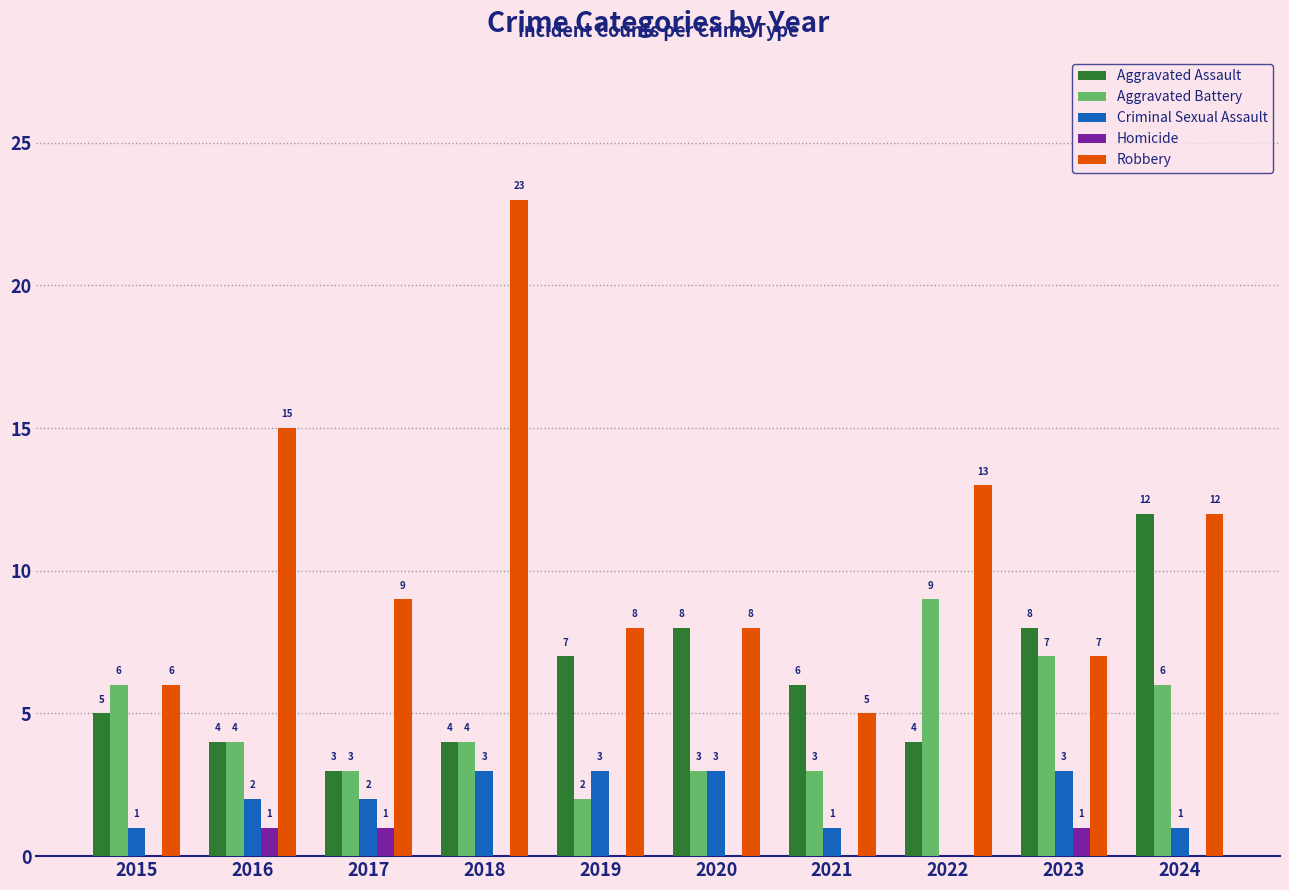

Which series has the largest range (max minus min)?

Robbery